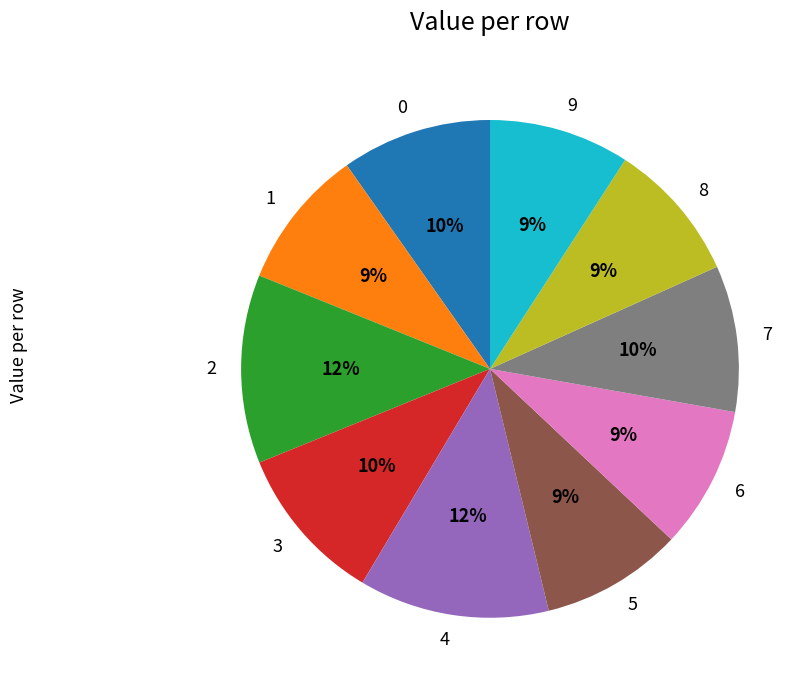

Do 1 and 5 together represent more than half of the pie?

No